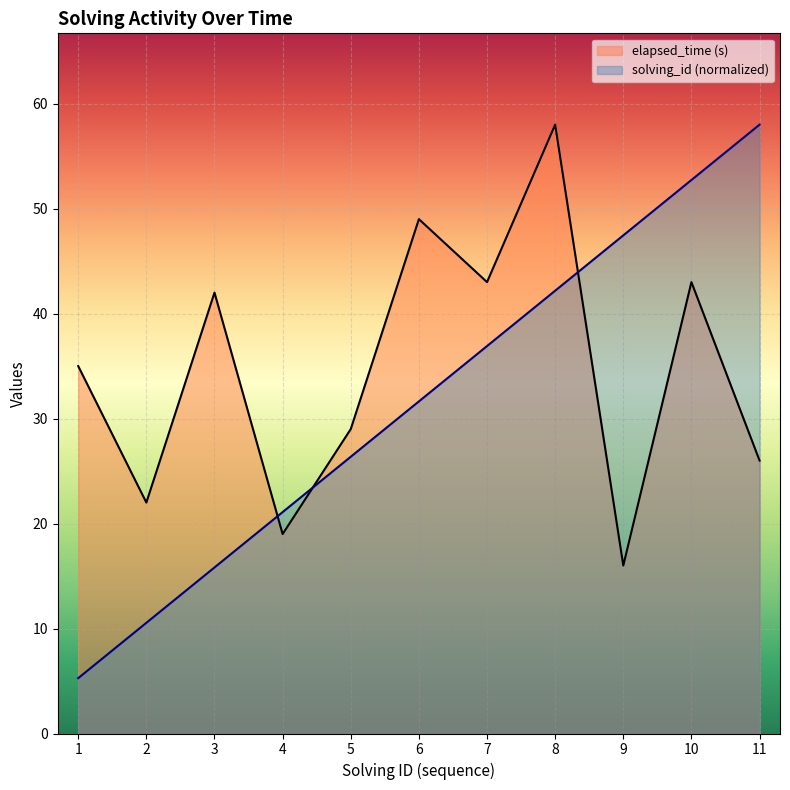

True or false: elapsed_time has a value of 29.0 at 5.

True